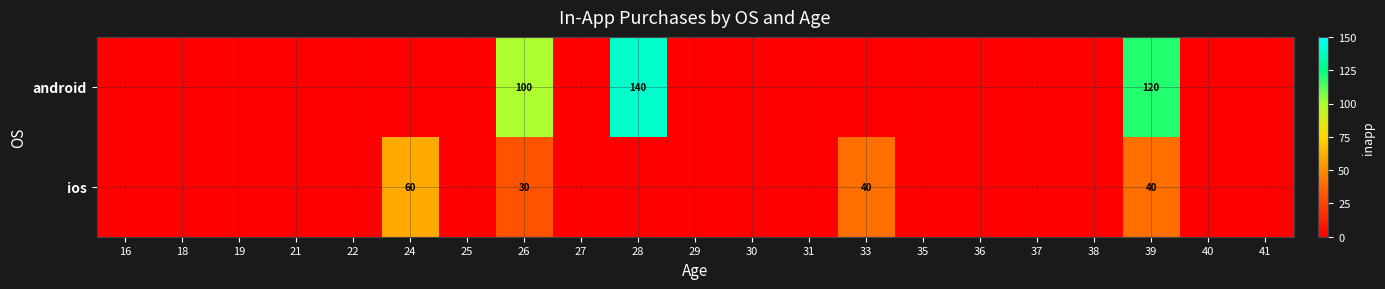

Rank the series by their average value, from lowest to highest.

ios, android